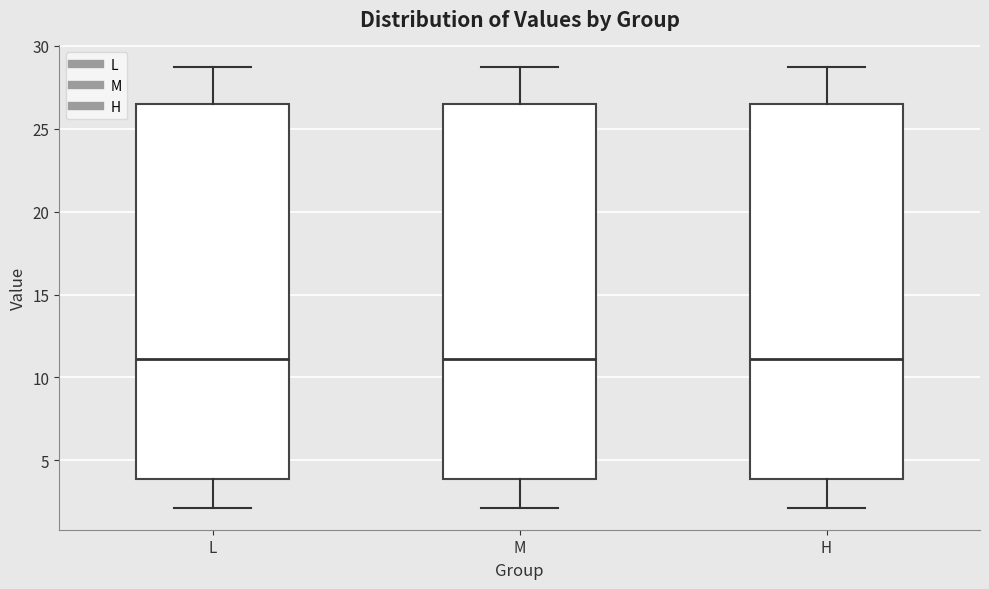

Where is the lower edge of the box for H on the y-axis? The values are not printed on the chart, so give them approximately, as read against the axis.

4.0